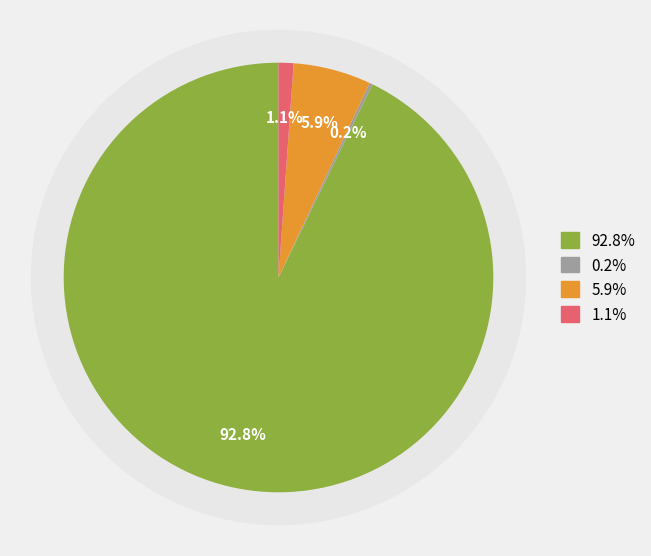

To the nearest percent, what is the difference between the largest and smallest slice percentages?

93%